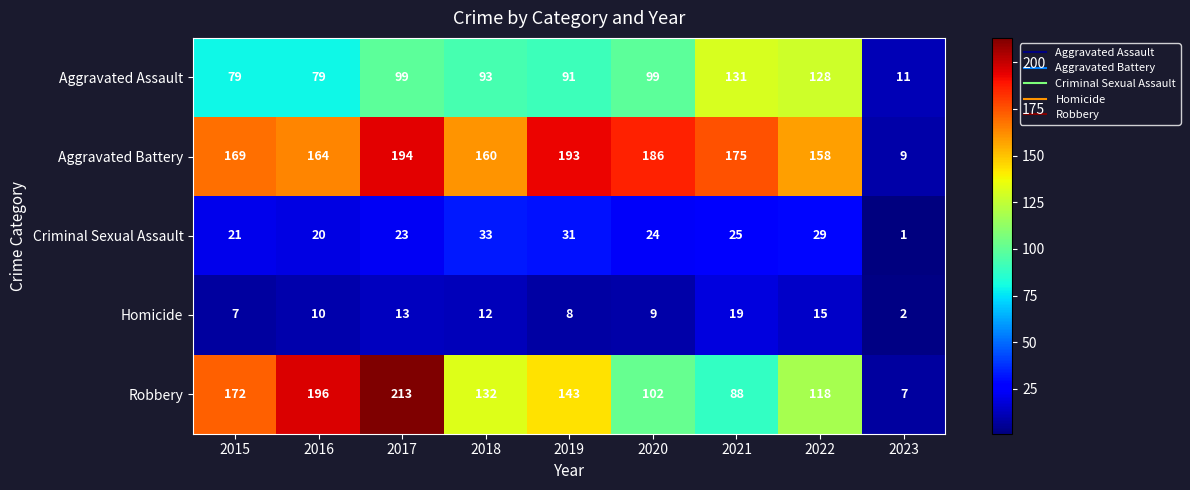

The Aggravated Battery series shows 169 at 2015. True or false?

True